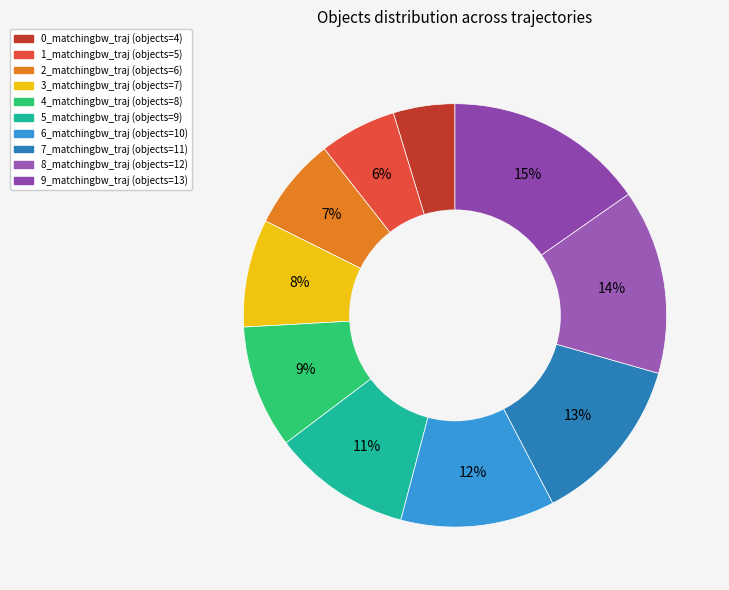

Which slice is the largest?

9_matchingbw_traj